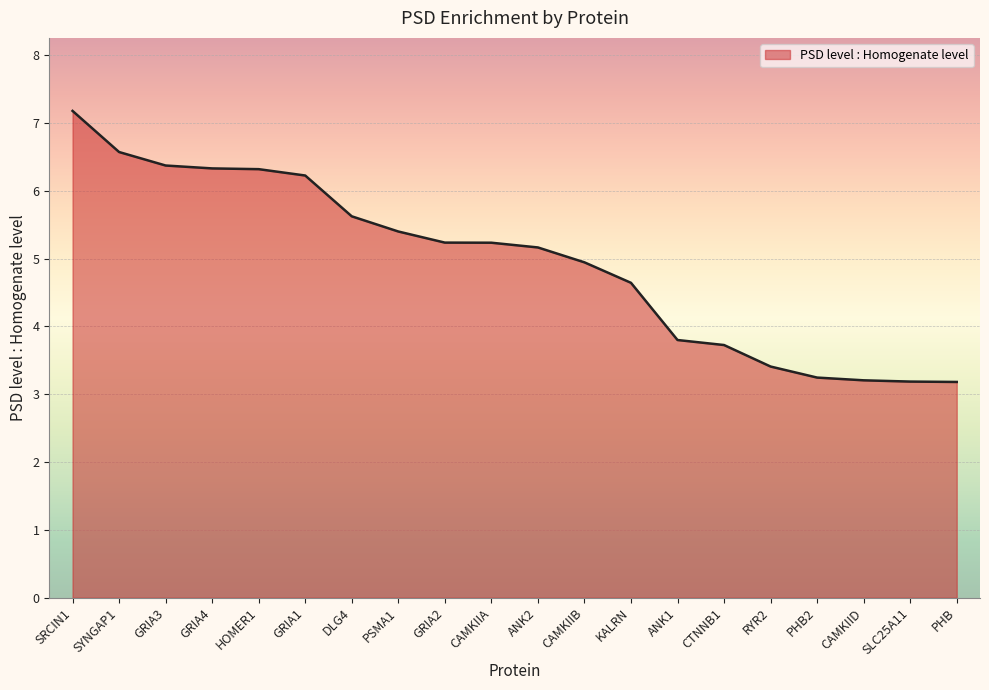

What position from the left is CTNNB1?

15